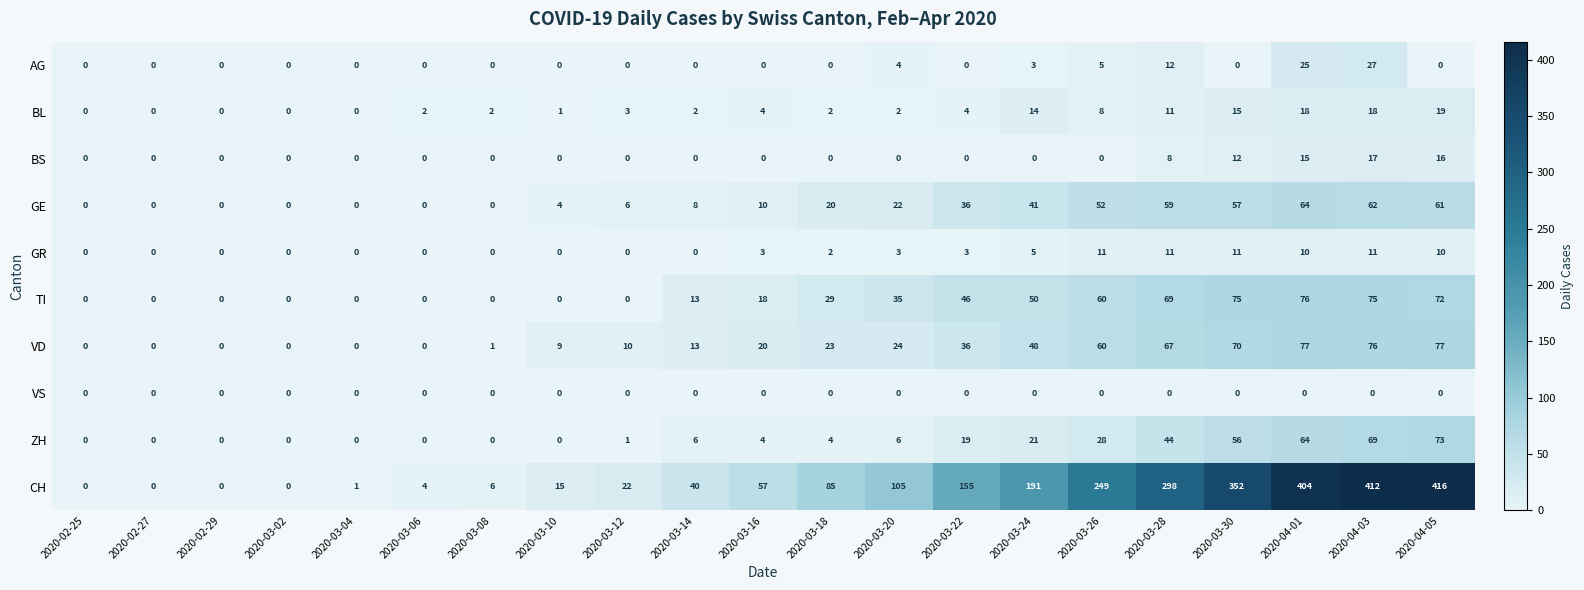

What is the difference between the highest and lowest values at 2020-04-01?

404